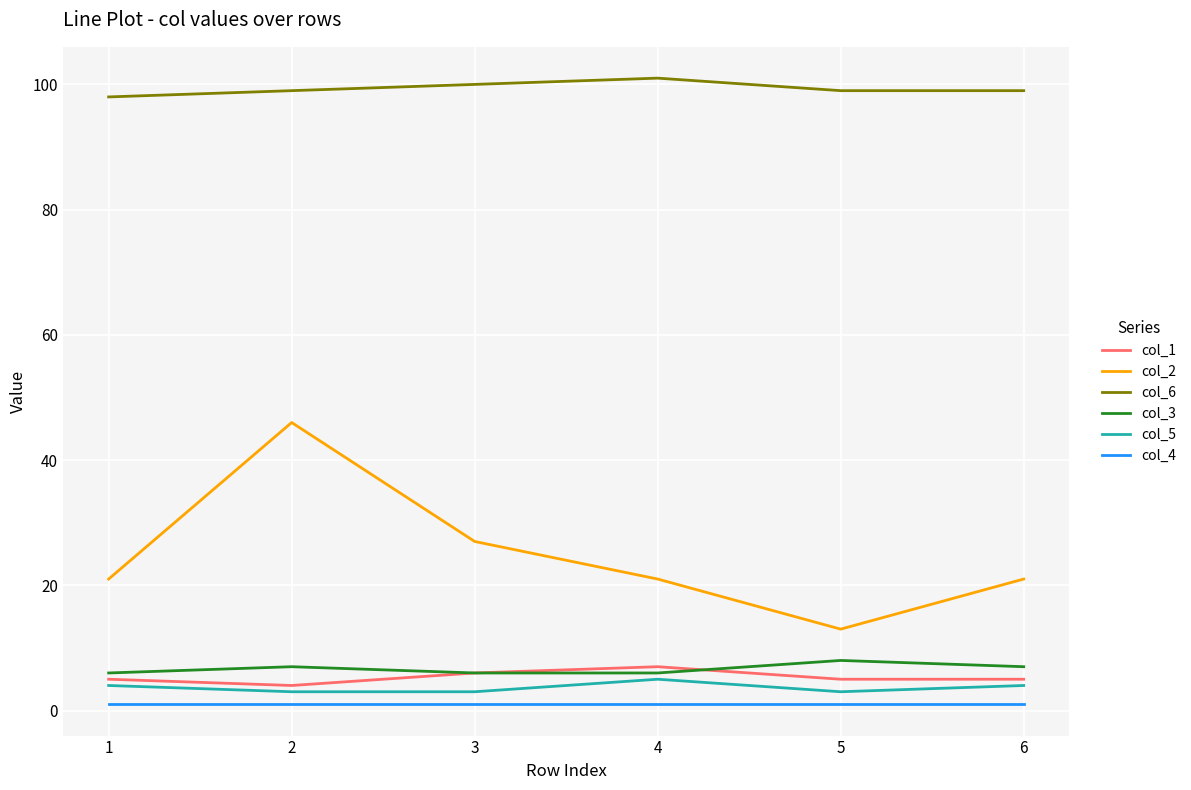

True or false: col_6 and col_5 cross at least once.

False